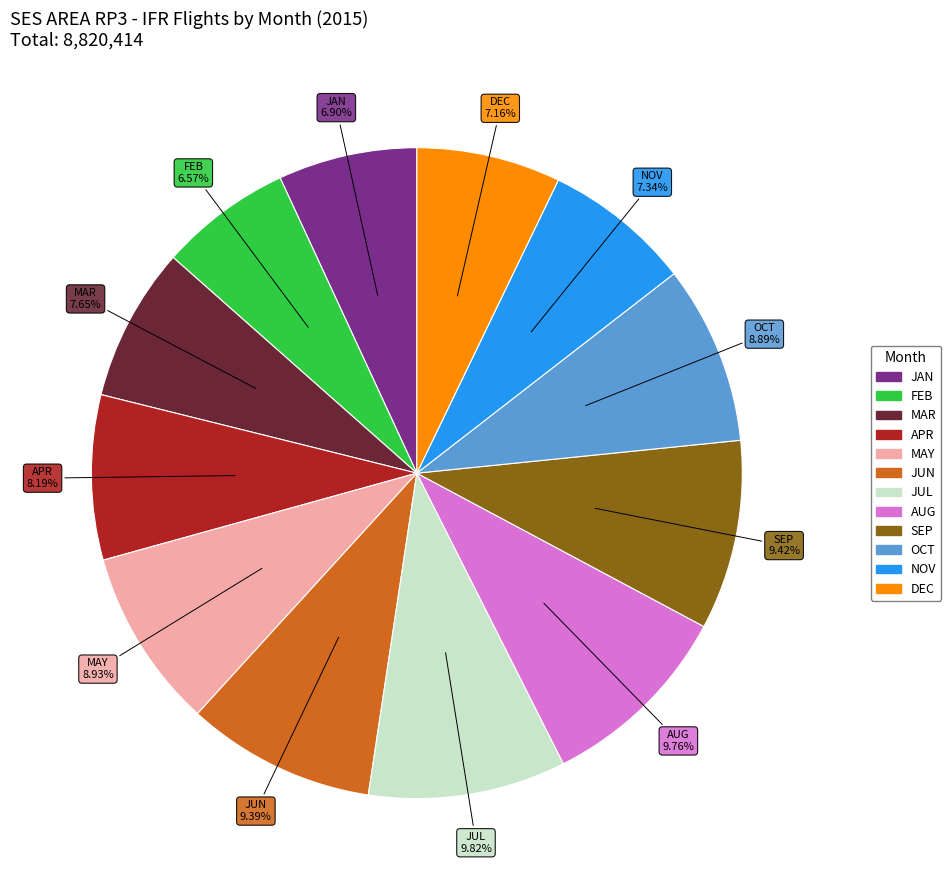

Does any single category account for the majority?

No